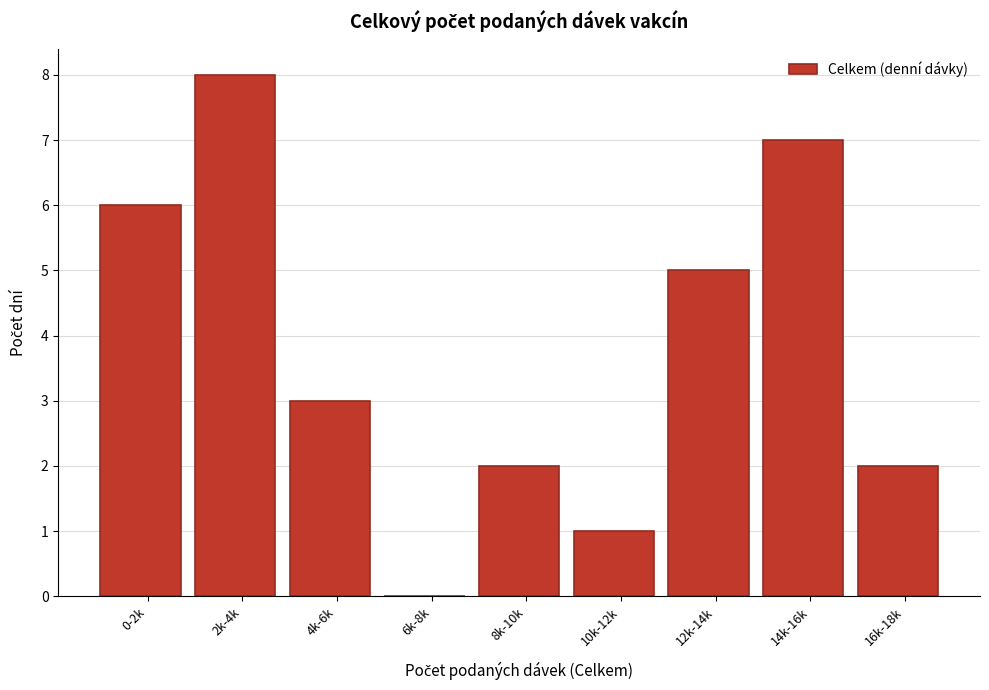

Reading right to left, what are all the values shown in this chart?

16k-18k=2	14k-16k=7	12k-14k=5	10k-12k=1	8k-10k=2	6k-8k=0	4k-6k=3	2k-4k=8	0-2k=6